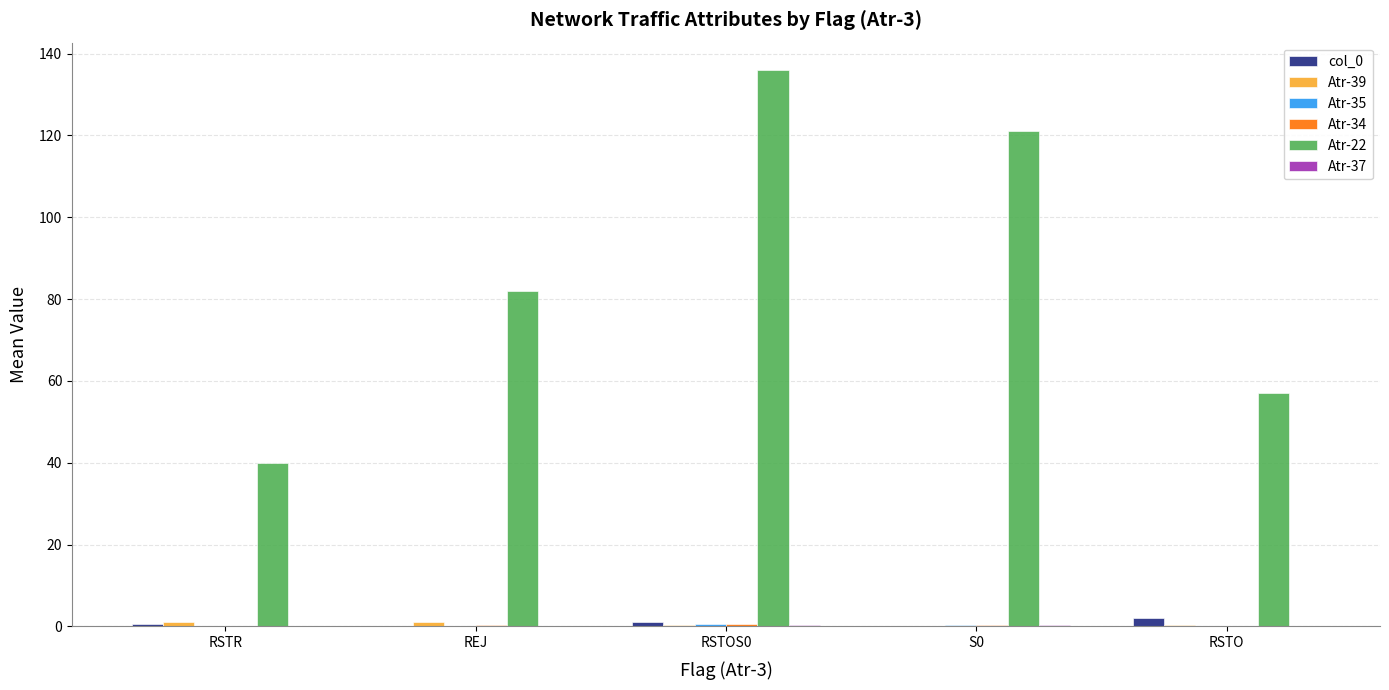

What is the maximum value shown in the chart?

135.9